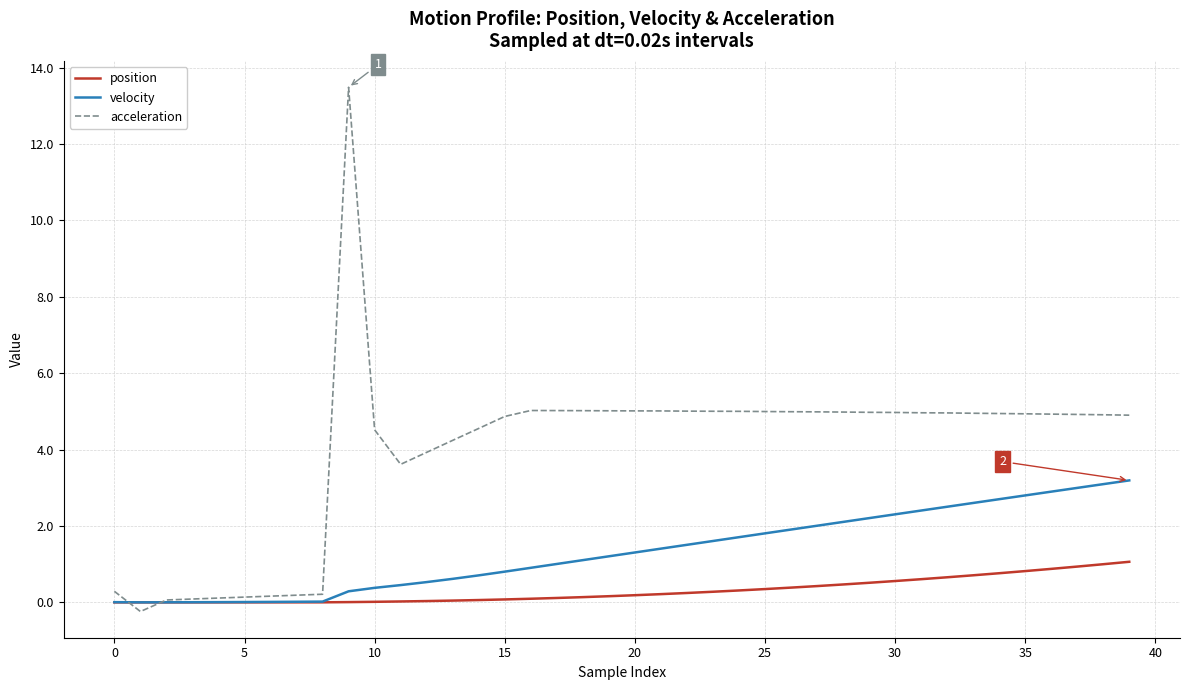

List the series in order of their peak value, lowest first.

position, velocity, acceleration